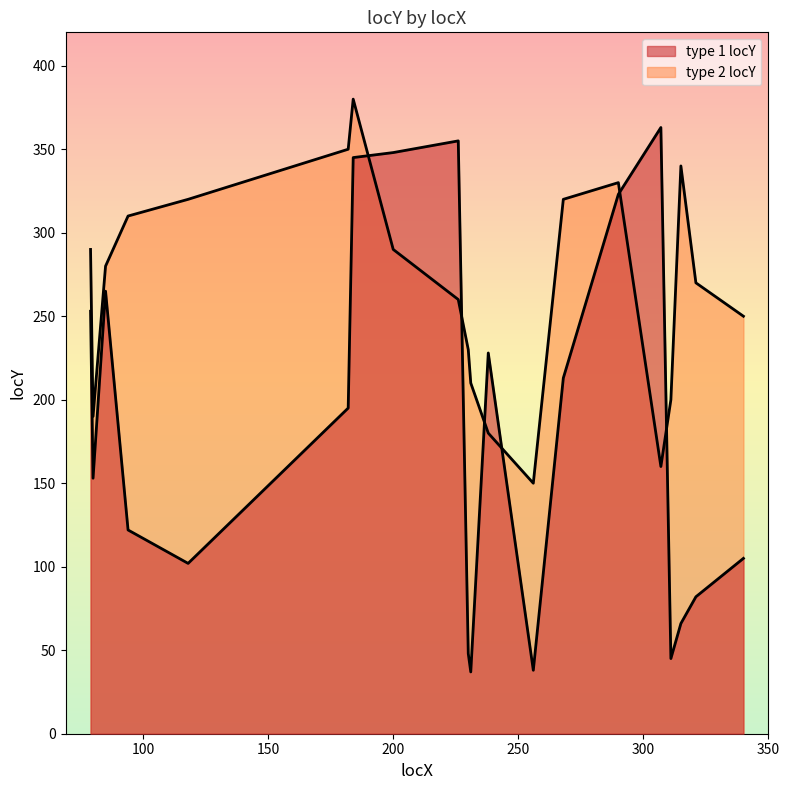

Is it true that type 2 locY equals 270 at 321?

True